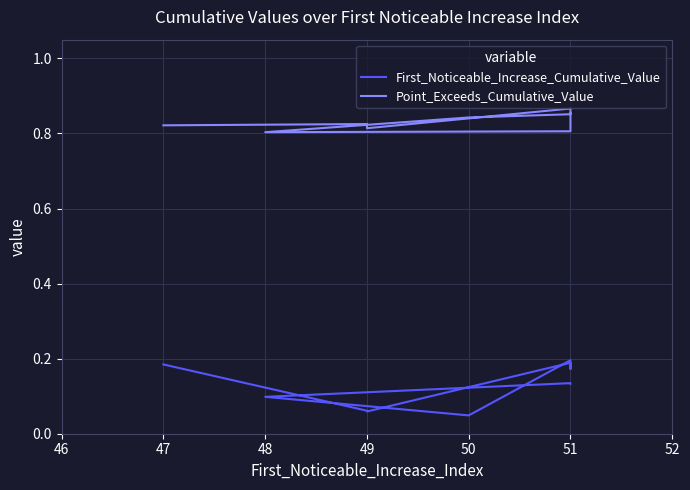

What is the difference between the First_Noticeable_Increase_Cumulative_Value values at 51 and 49?

0.1